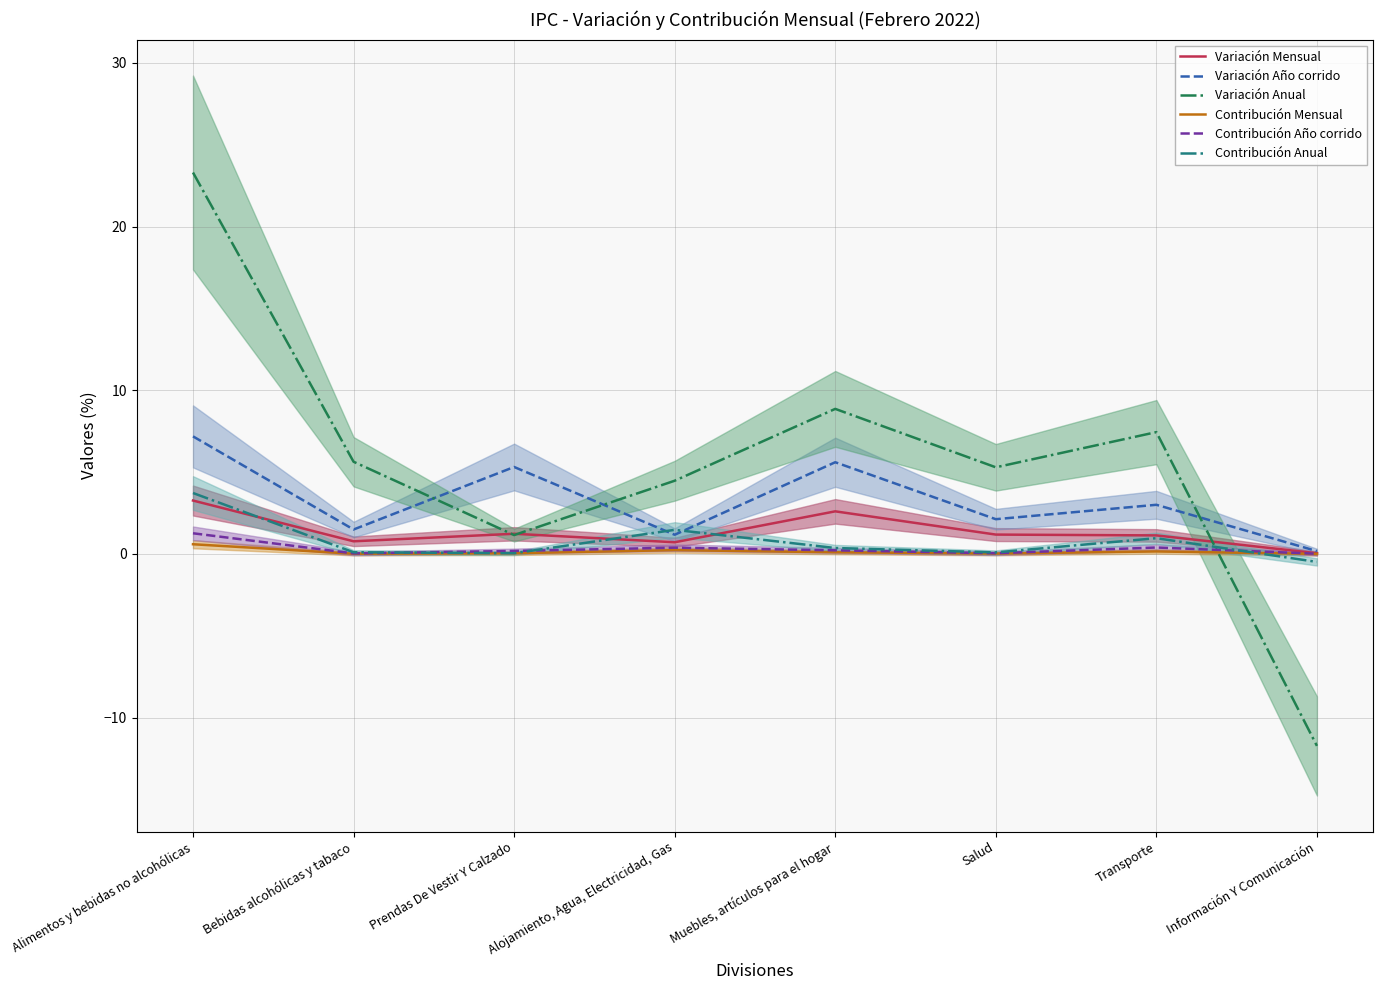

Does the chart display data point markers on the line(s)?

No